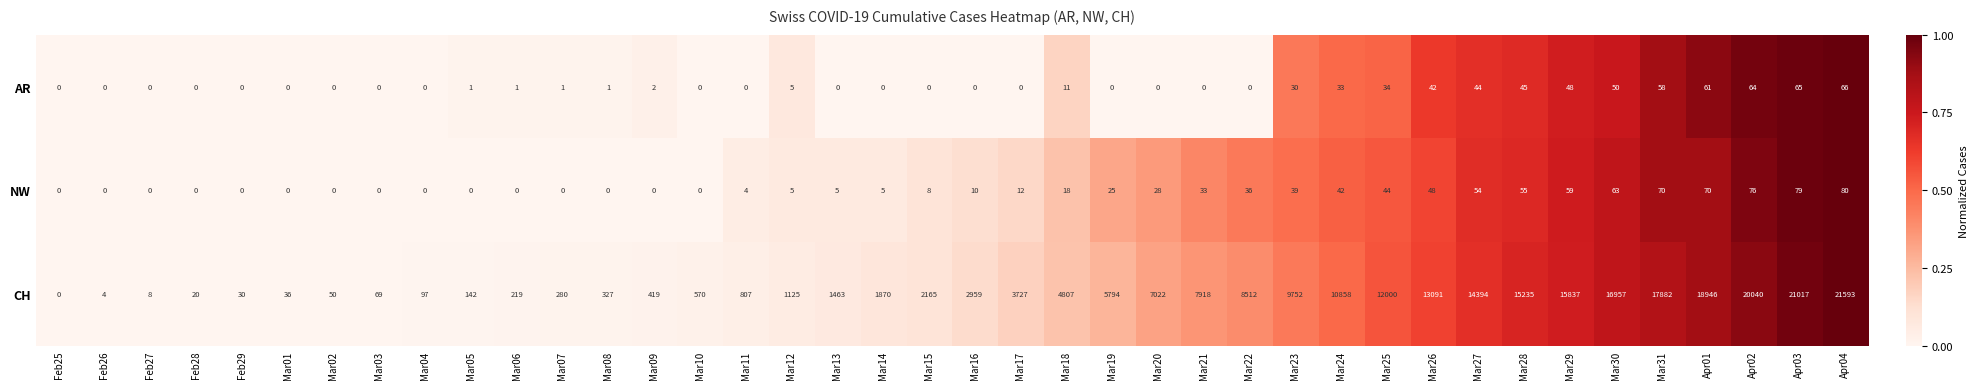

The NW series shows 44 at Mar25. True or false?

True